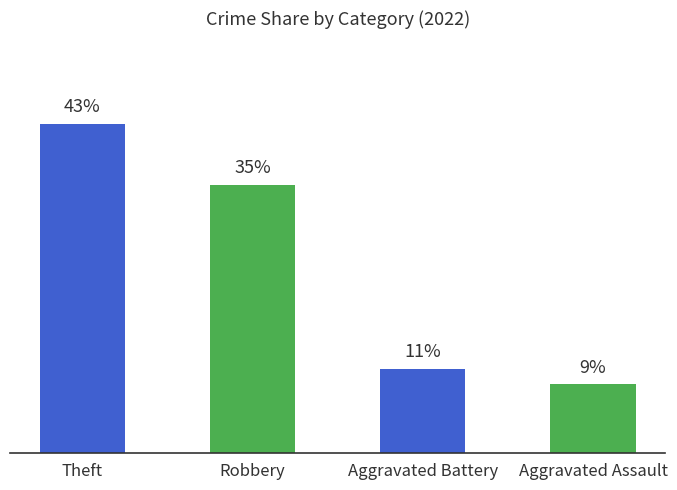

Where does the data first go above 35?

Theft